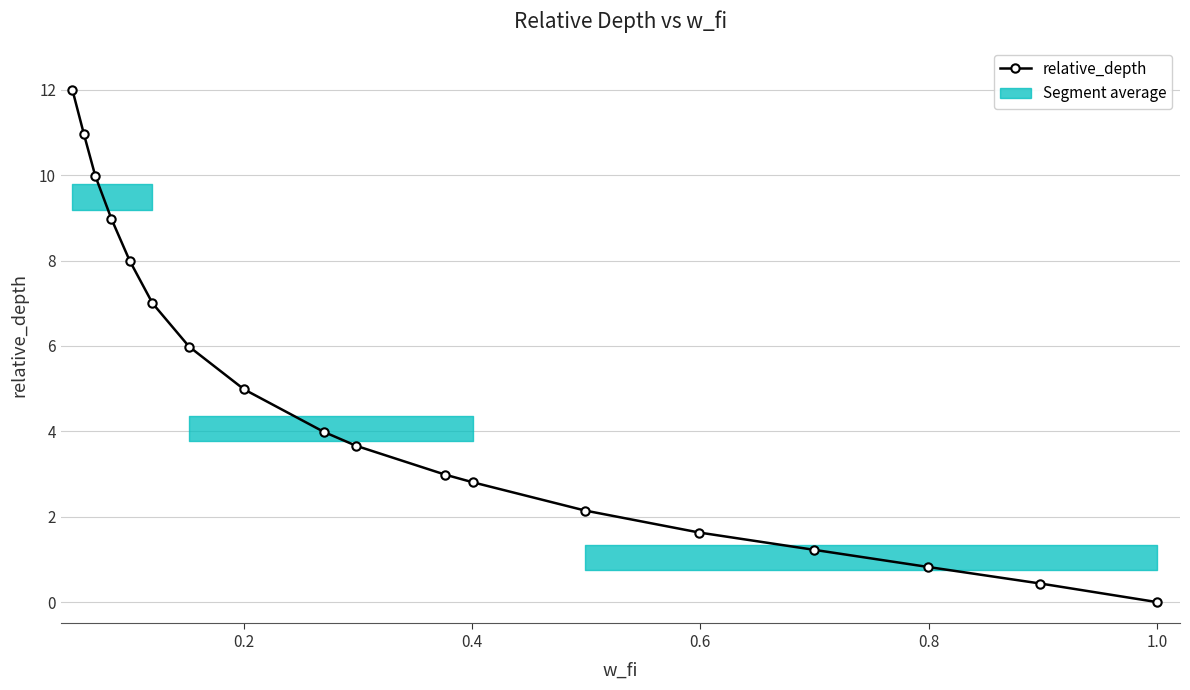

What is the value of the relative_depth point at the 5th from the left?

8.0